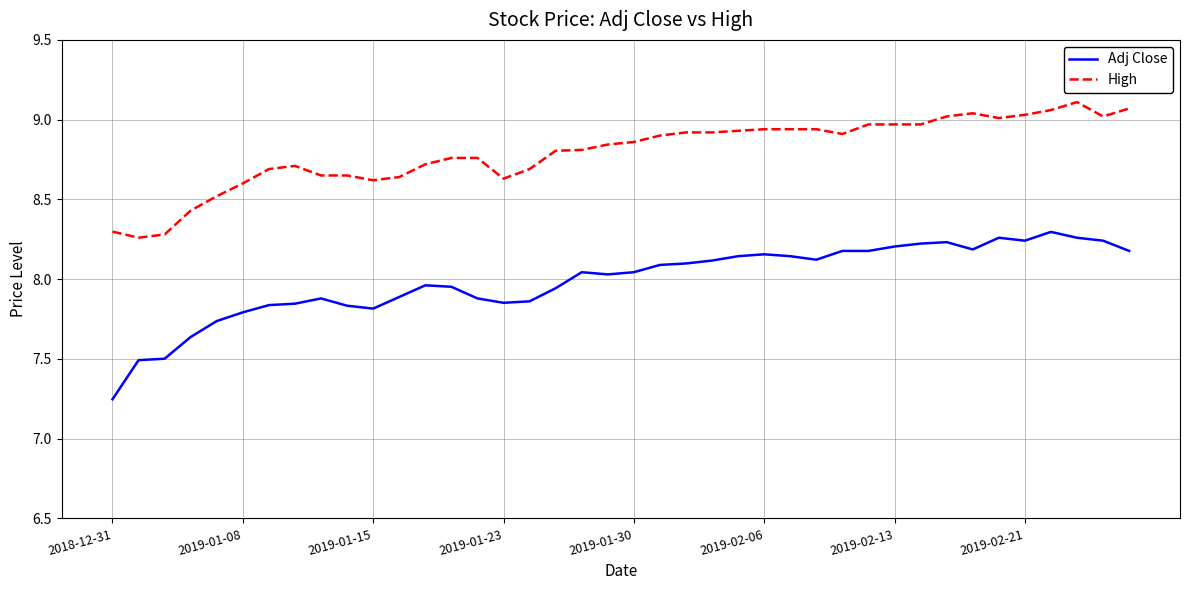

What is the difference between the maximum and minimum values in the Adj Close series?

1.0